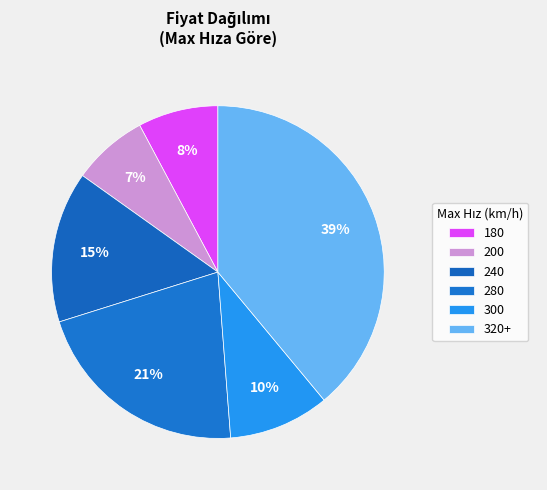

Which slice is the largest?

320+